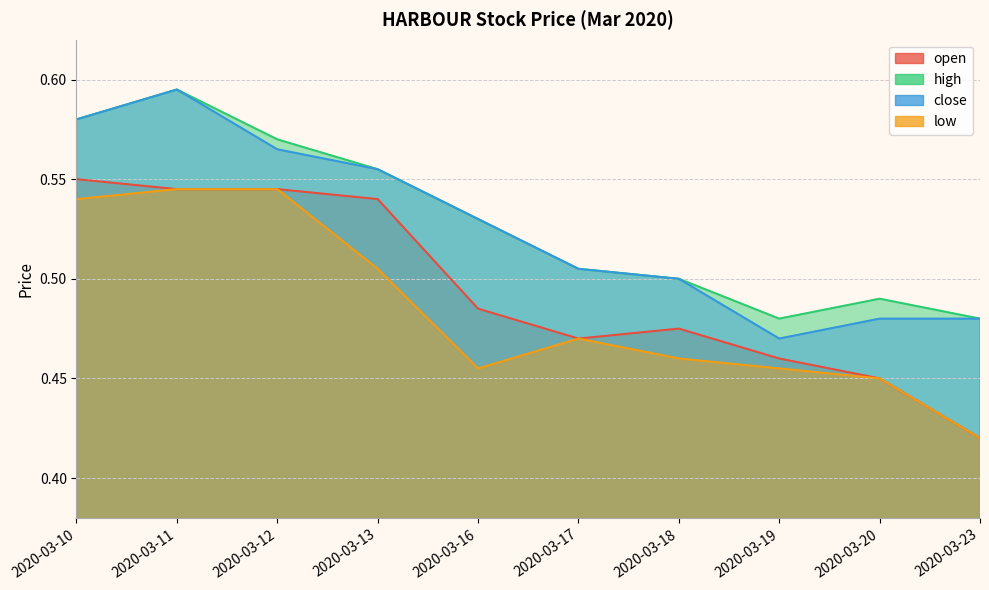

Which series changed the most between 2020-03-11 and 2020-03-12?

close